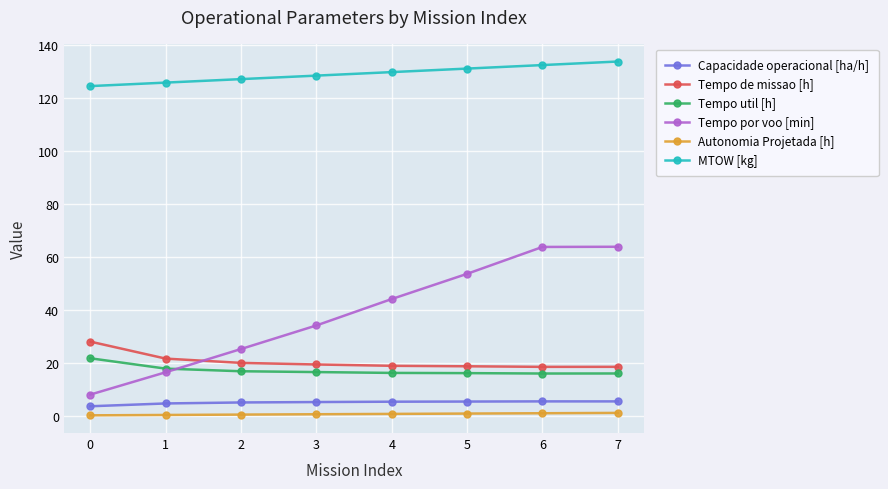

What are all the series names shown in the legend?

Capacidade operacional [ha/h], Tempo de missao [h], Tempo util [h], Tempo por voo [min], Autonomia Projetada [h], MTOW [kg]